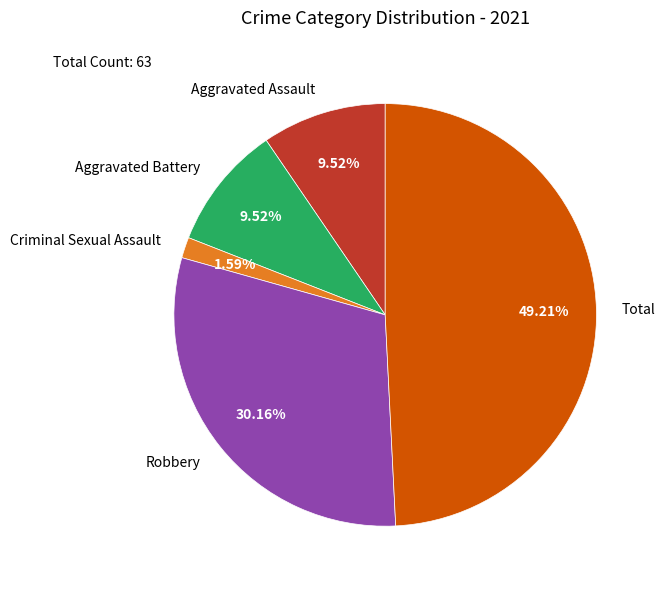

How much of the chart is everything except Aggravated Assault?

90.5%